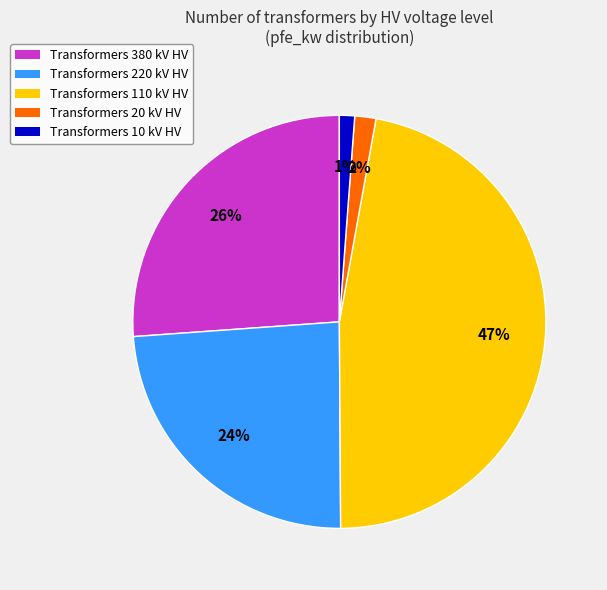

How many slices are in this pie chart?

5